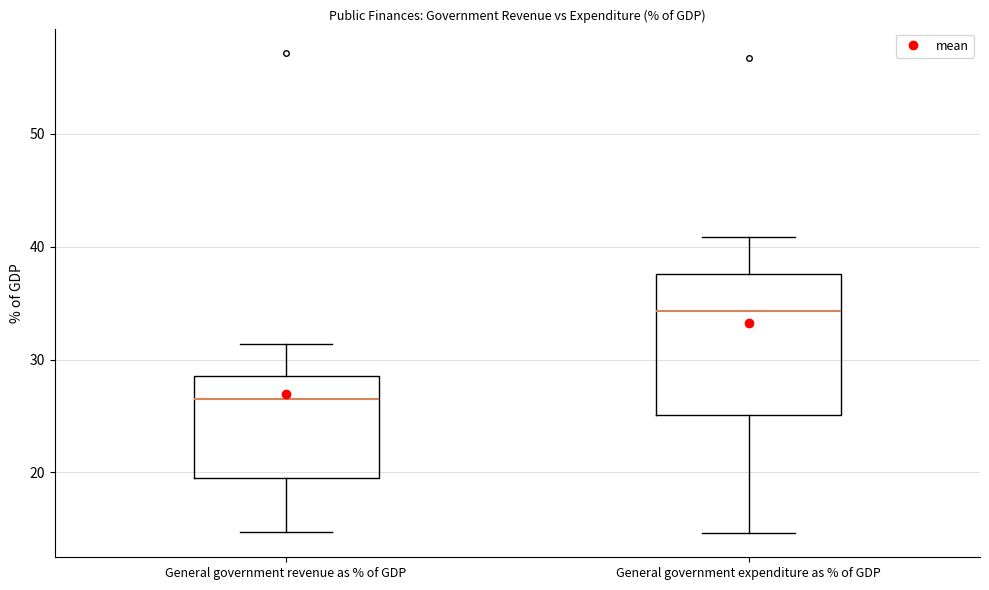

Which box is the tallest, from its lower edge to its upper edge?

General government expenditure as % of GDP